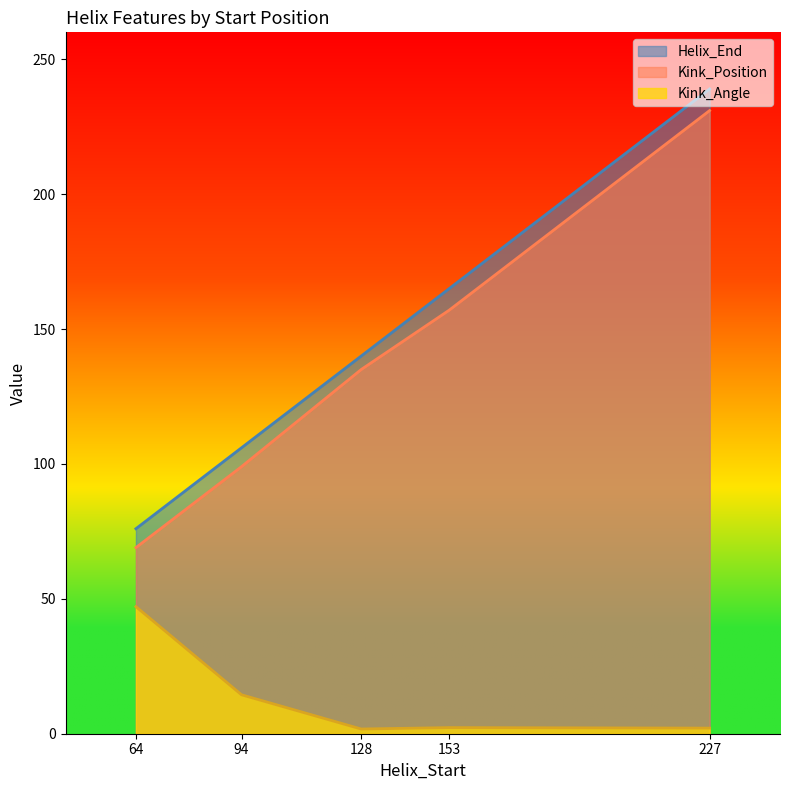

What is the difference between the highest and lowest values at 128?

138.3